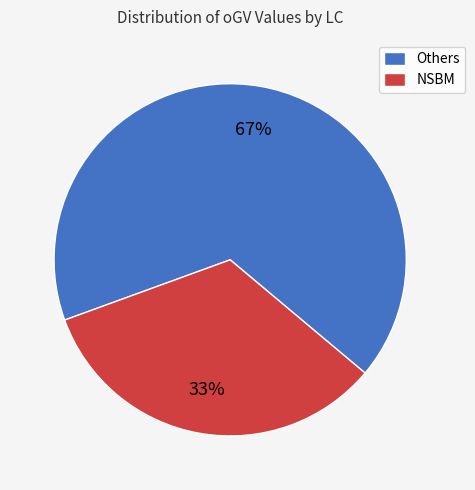

To the nearest percent, what percentage of the pie is Others?

67%